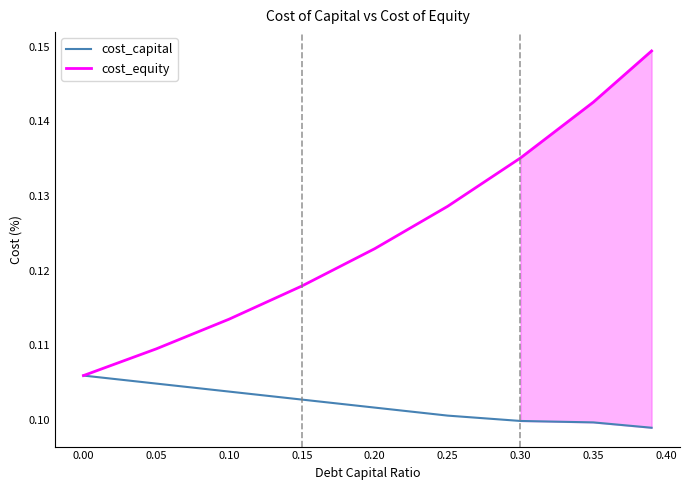

Which series has the largest total across all categories?

cost_equity